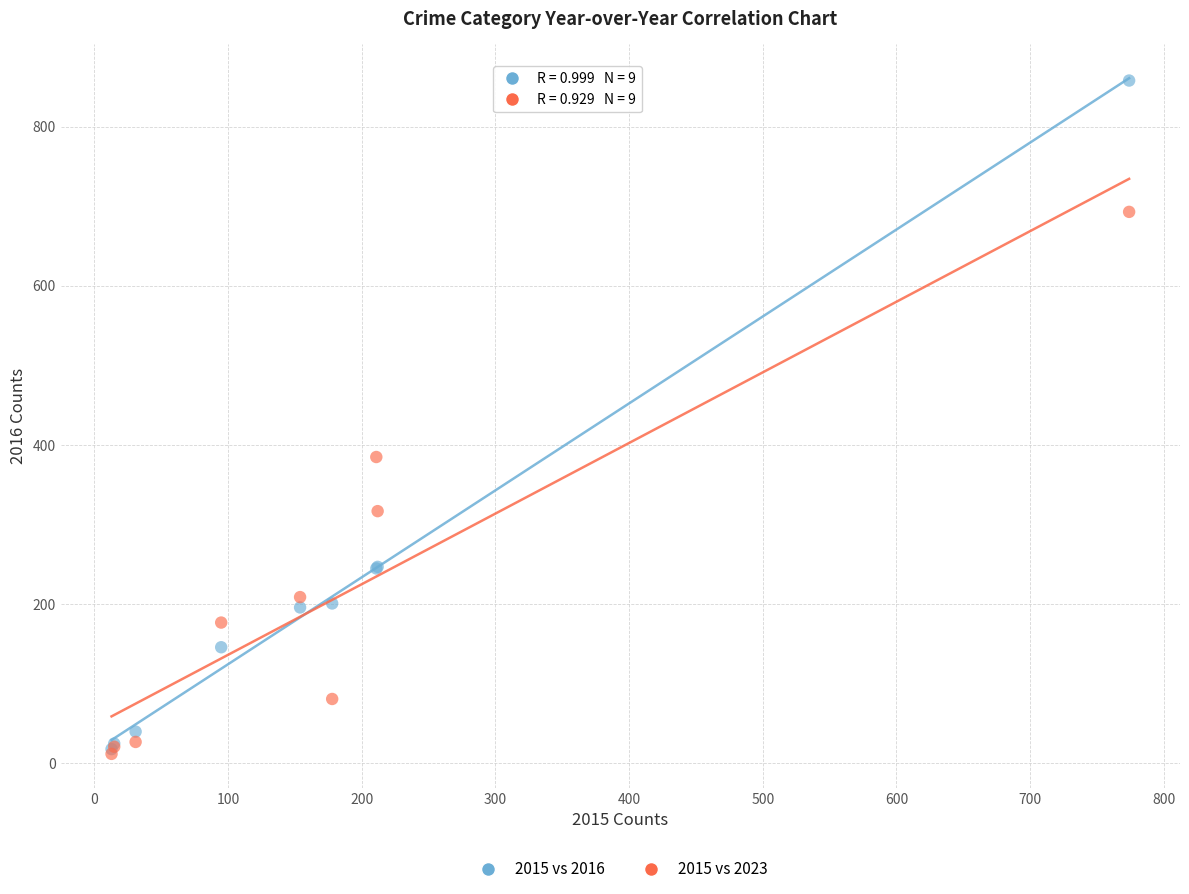

What are all the series names shown in the legend?

2015 vs 2016, 2015 vs 2023